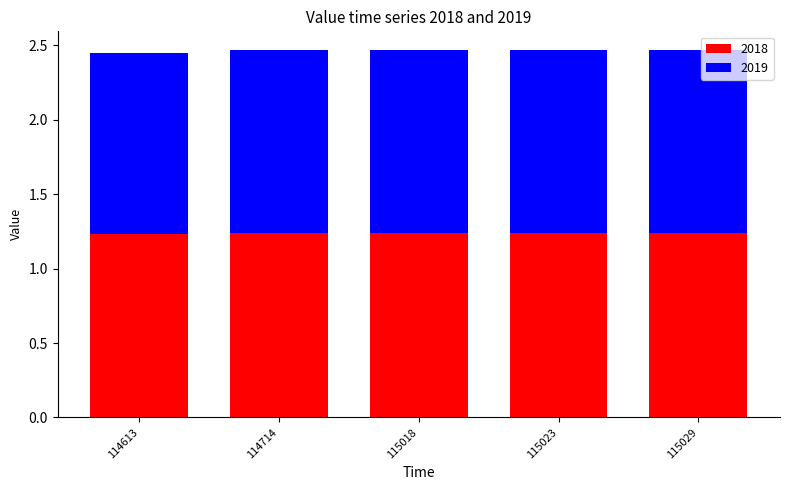

What is the sum of the 2018 values at 115029 and 115018?

2.5